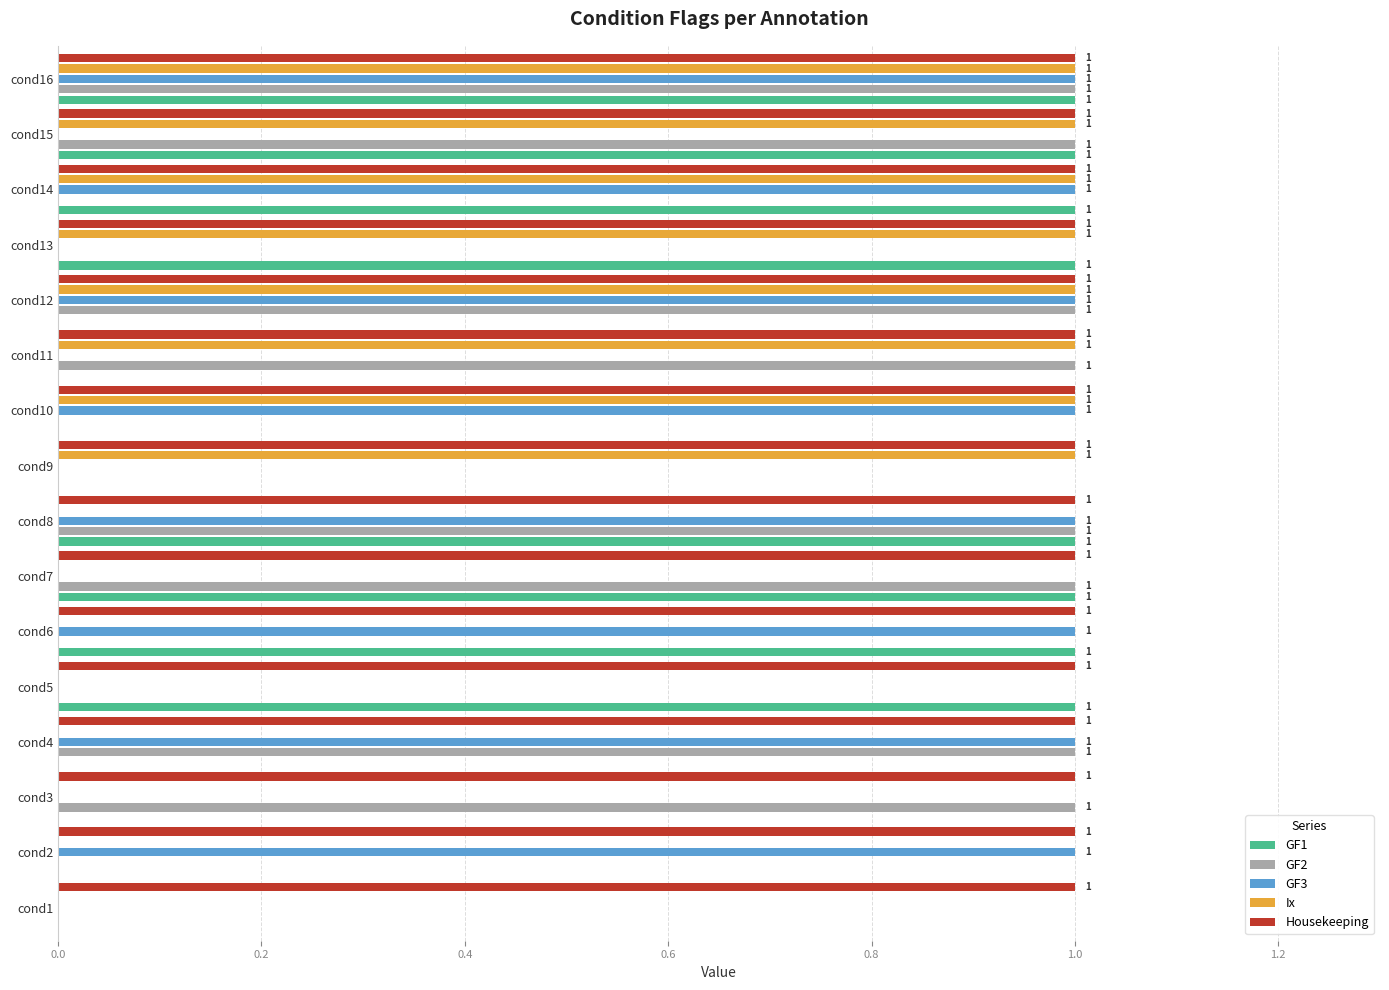

How many GF1 values are between 0 and 1?

16